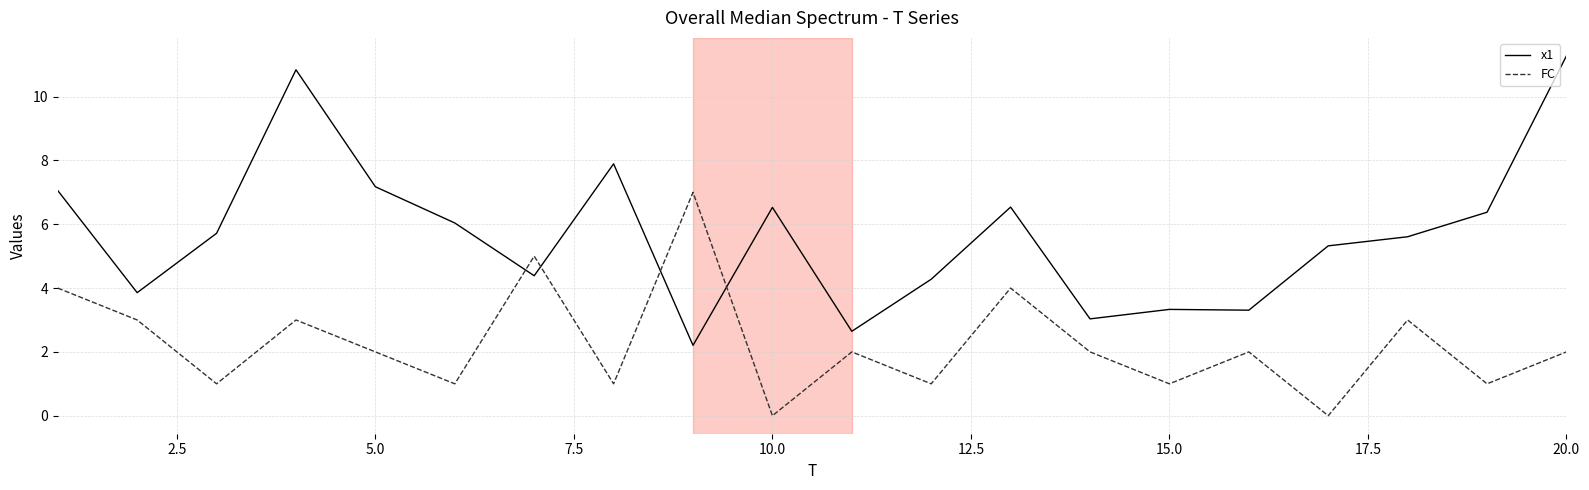

What is the difference between the maximum and minimum values in the x1 series?

9.1